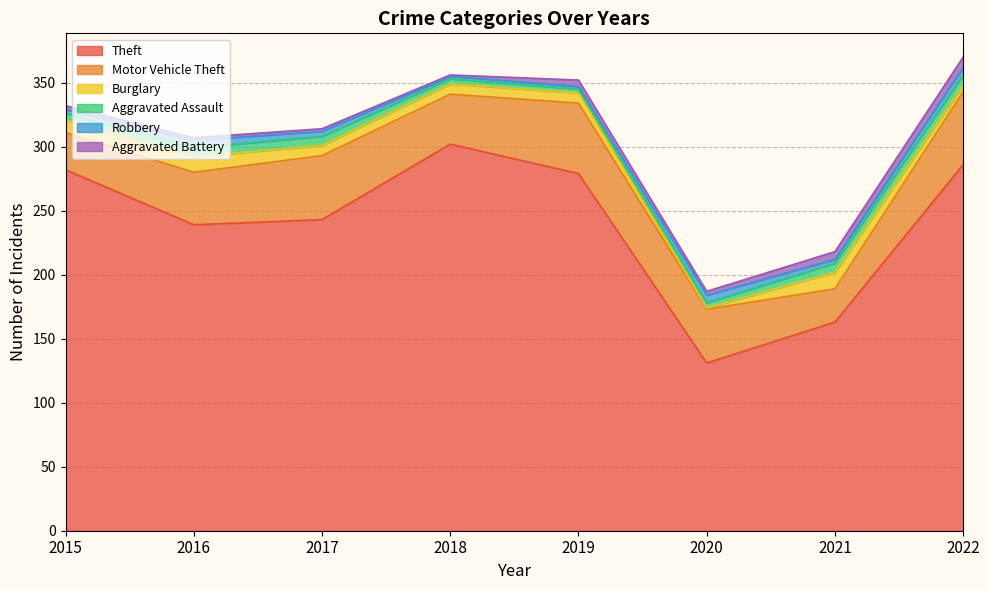

At how many categories does at least one series exceed 282?

2